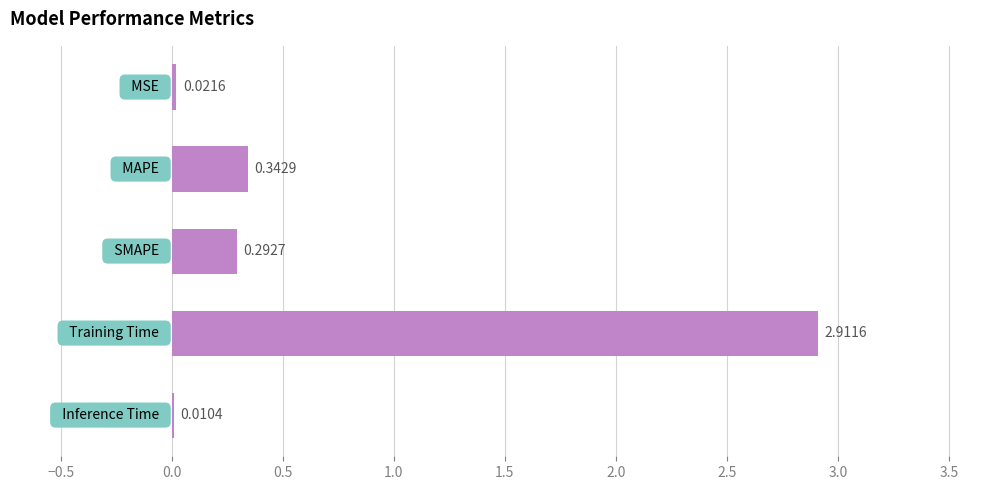

What is the sum of all values?

3.6